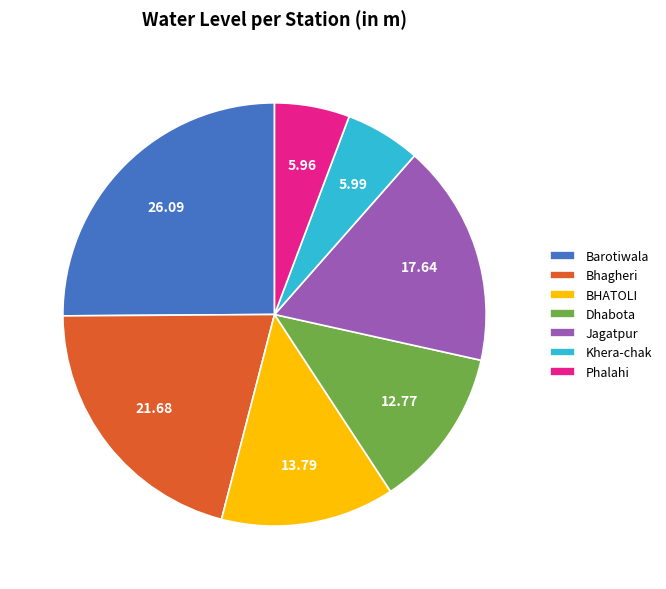

Approximately how many times larger is the value at Barotiwala compared to Dhabota?

2.0